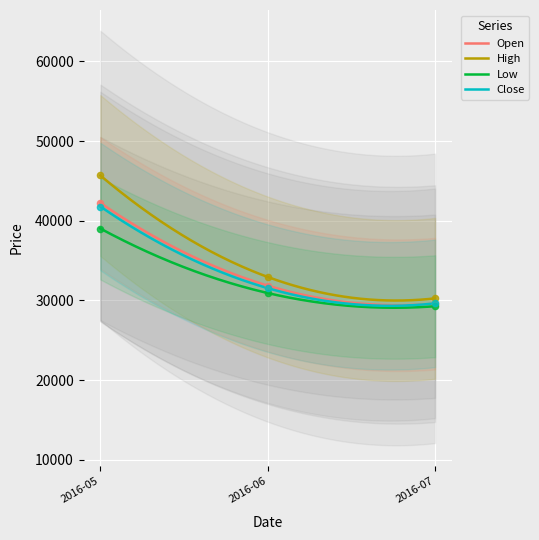

Which series reaches the maximum Y coordinate?

High